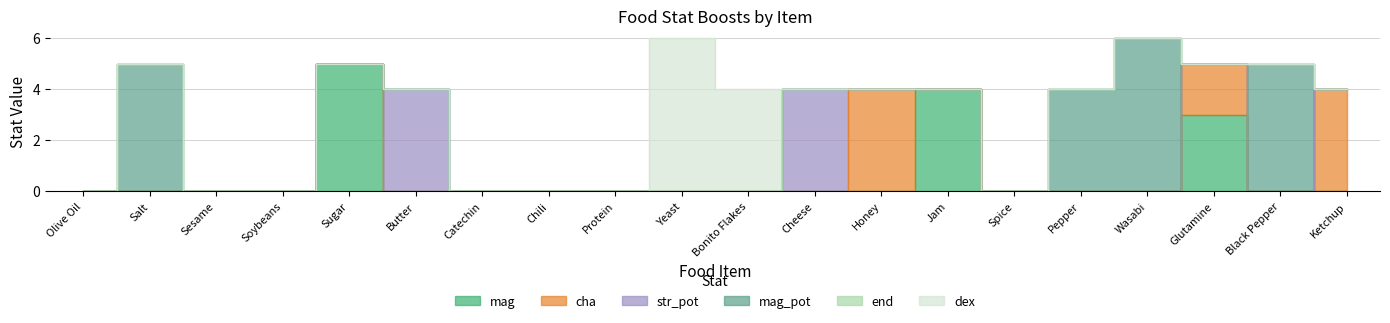

Count the number of categories in the chart.

20